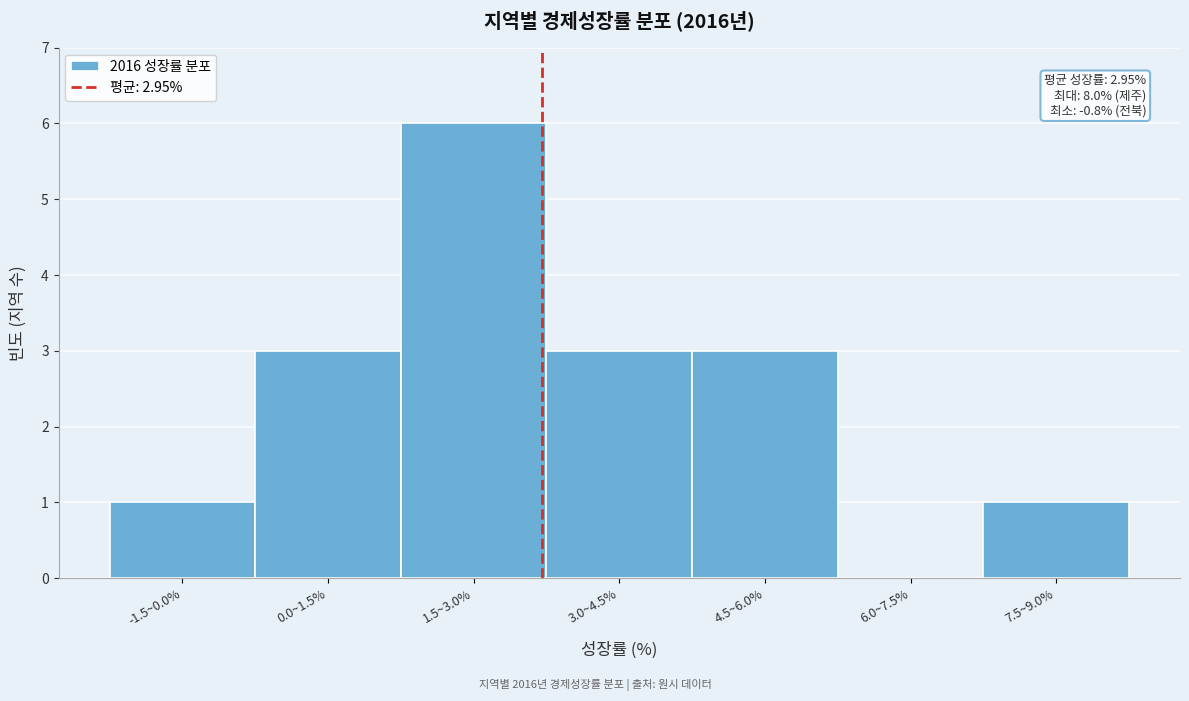

Reading right to left, list all the values displayed in this chart.

7.5~9.0%=1	6.0~7.5%=0	4.5~6.0%=3	3.0~4.5%=3	1.5~3.0%=6	0.0~1.5%=3	-1.5~0.0%=1